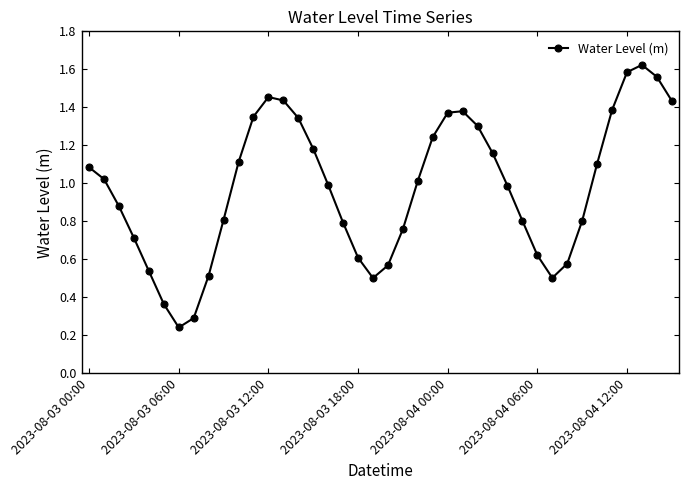

What is the sum of all values?

39.0